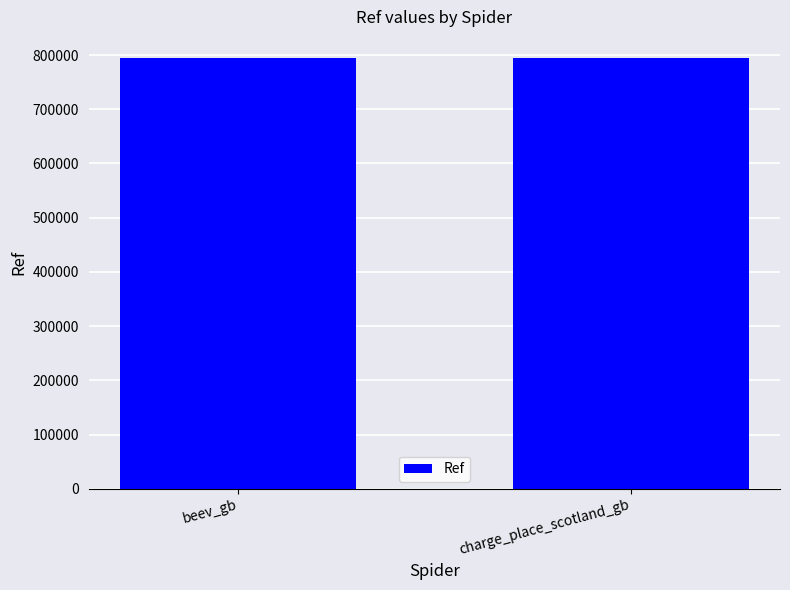

How many data points are less than 793750?

1